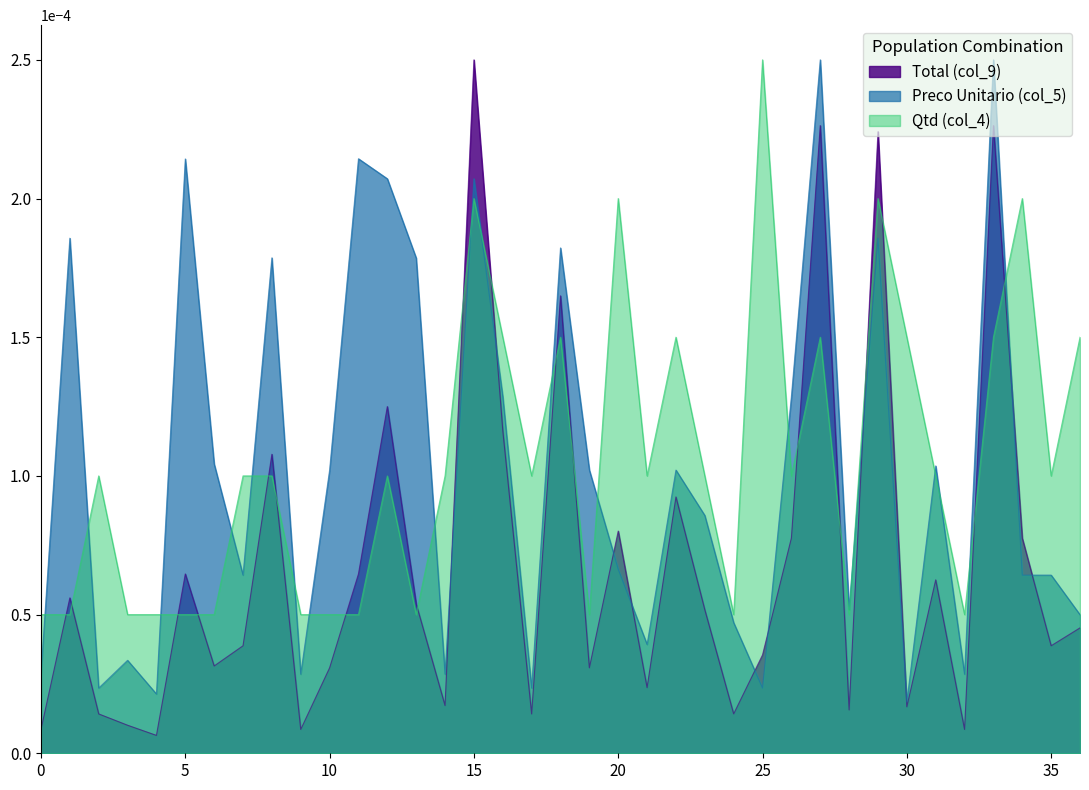

What position from the right is Mar-2?

18